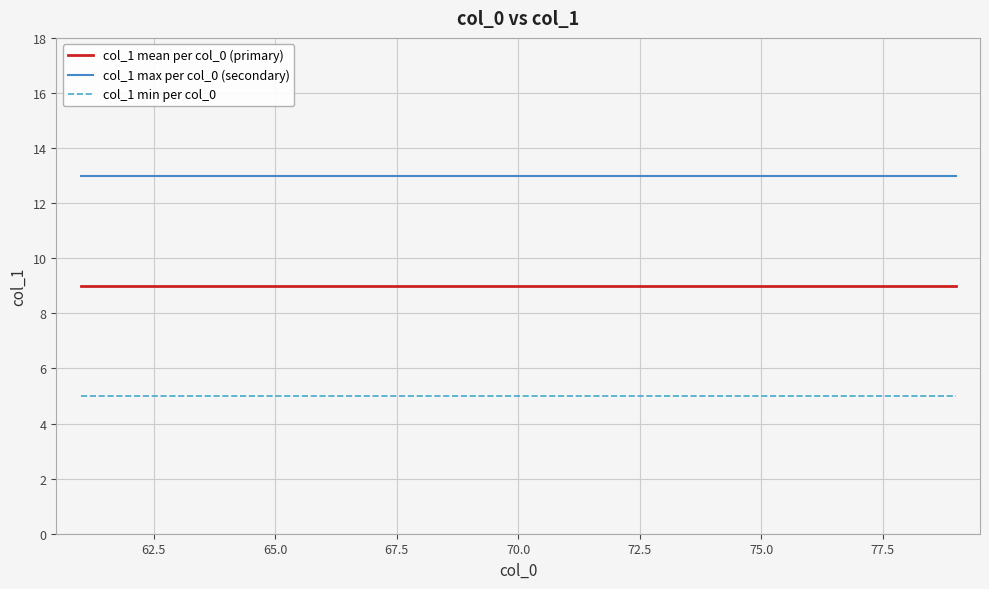

True or false: col_1 mean per col_0 (primary) and col_1 min per col_0 intersect in this chart.

False